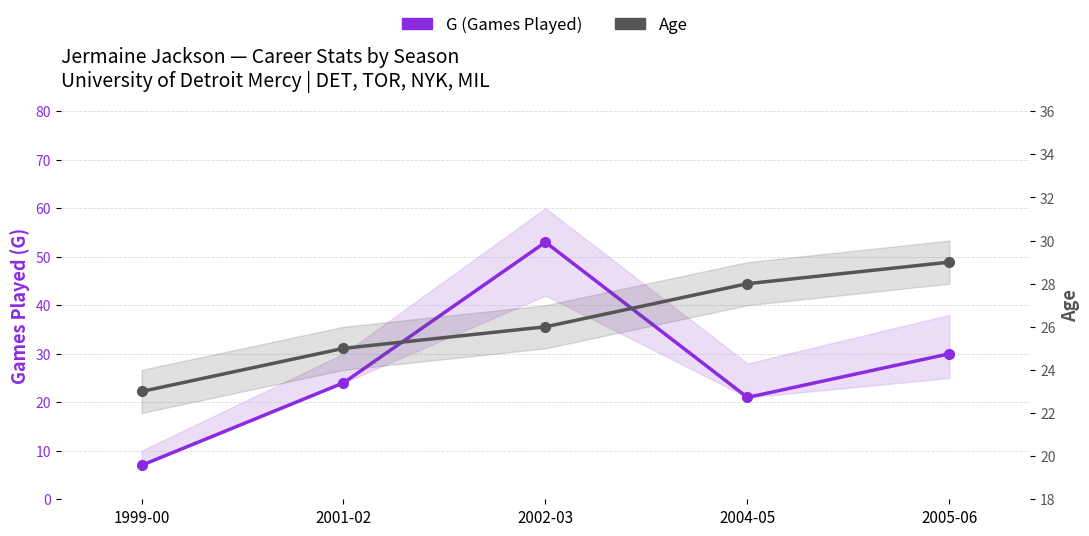

Reading left to right, transcribe all the data shown in this chart.

G (Games Played): 7	24	53	21	30
Age: 23	25	26	28	29